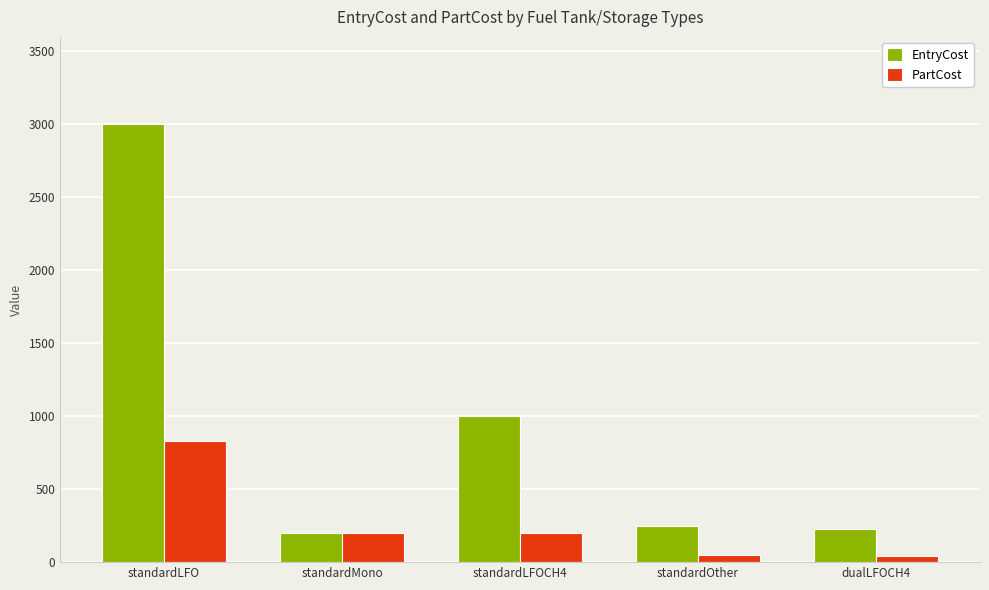

What is the label of the 3rd bar from the right?

standardLFOCH4